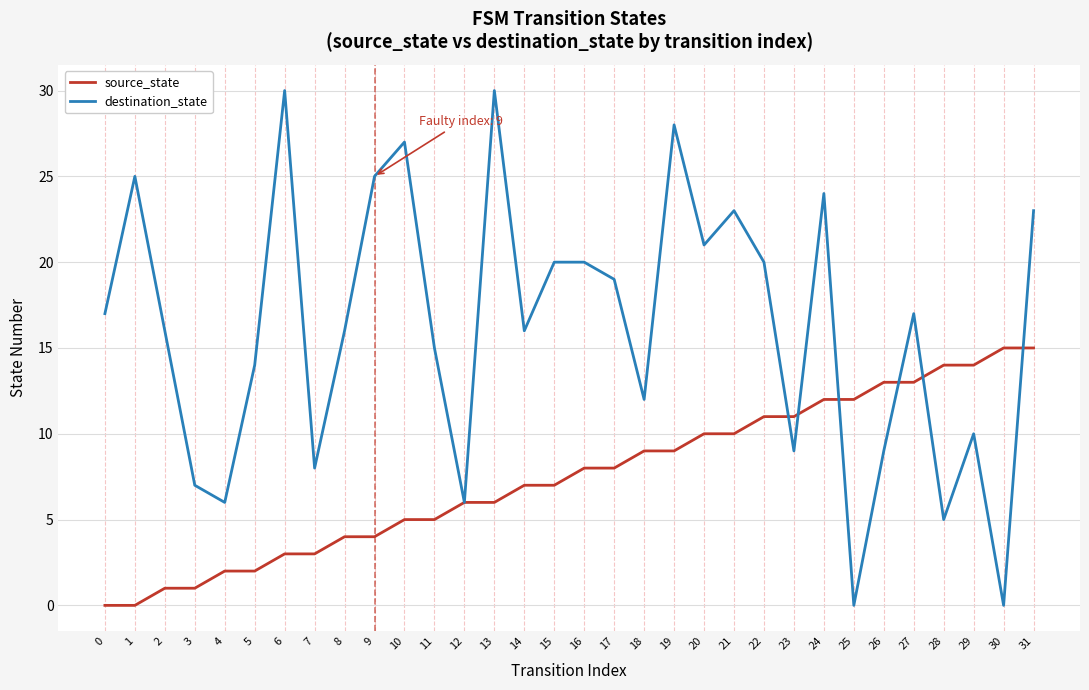

Reading right to left, what are all the values shown in this chart?

source_state: 15	15	14	14	13	13	12	12	11	11	10	10	9	9	8	8	7	7	6	6	5	5	4	4	3	3	2	2	1	1	0	0
destination_state: 23	0	10	5	17	9	0	24	9	20	23	21	28	12	19	20	20	16	30	6	15	27	25	16	8	30	14	6	7	16	25	17